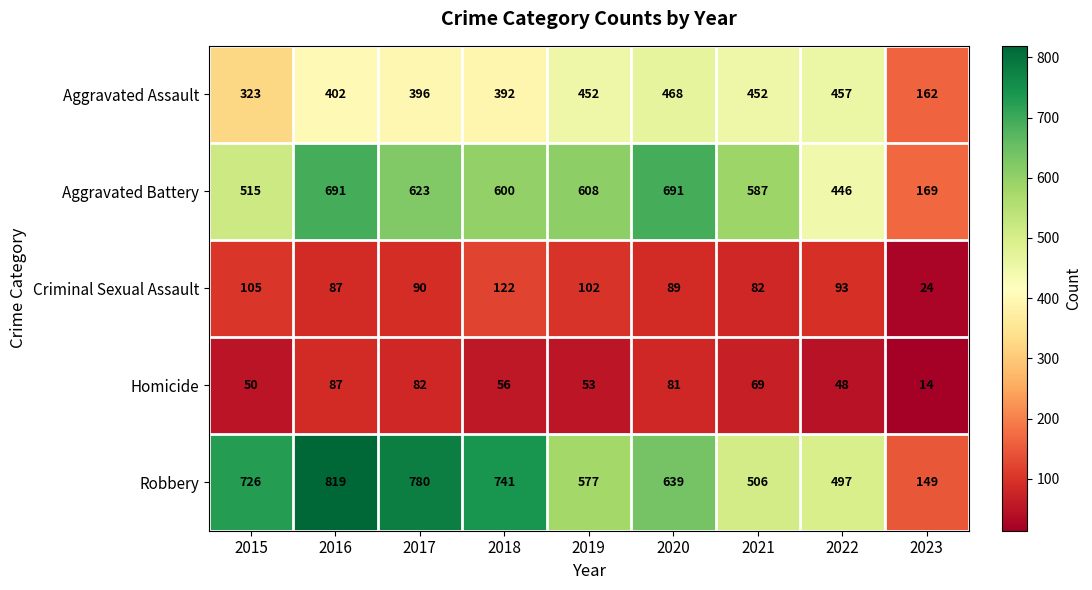

What is the lowest value of the Homicide series?

14